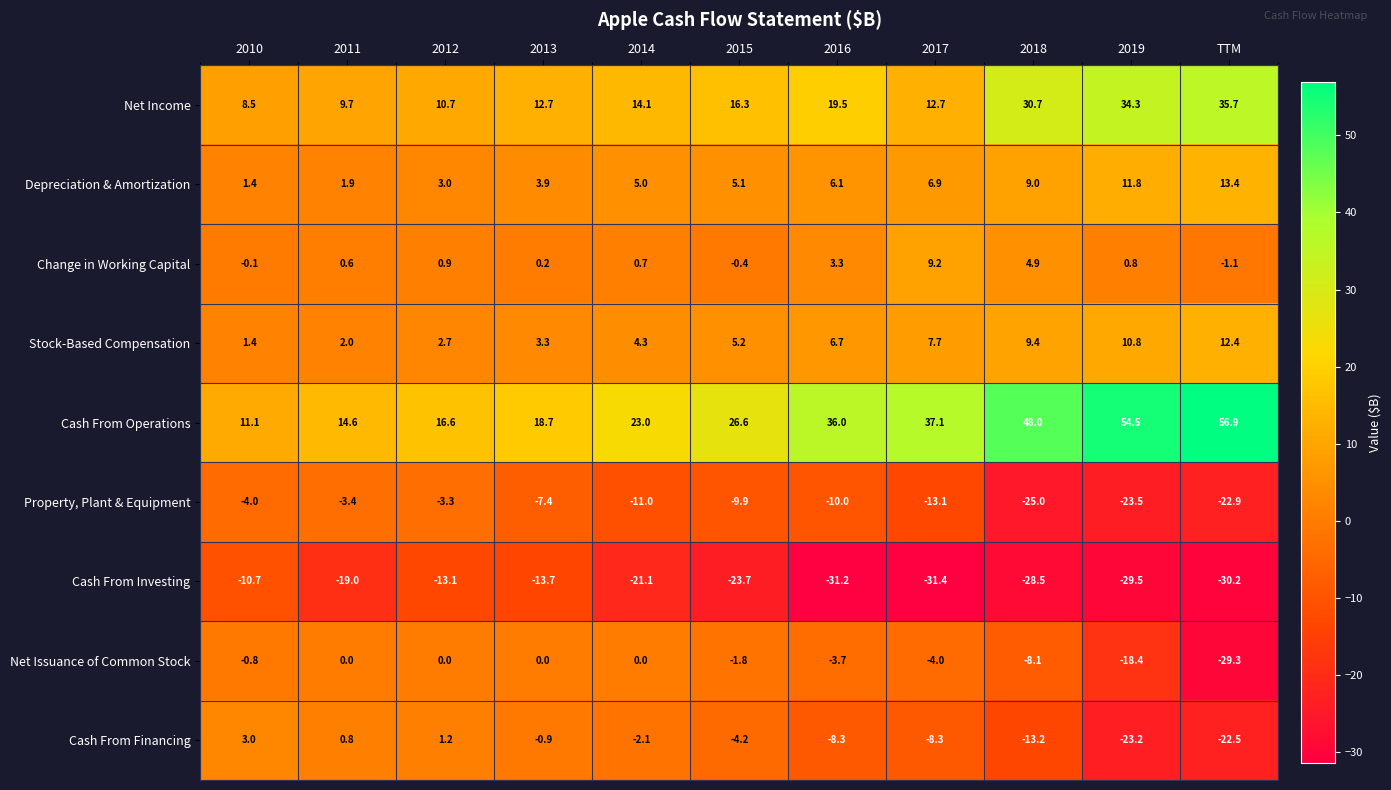

Rank the series by their maximum value, from highest to lowest.

Cash From Operations, Net Income, Depreciation & Amortization, Stock-Based Compensation, Change in Working Capital, Cash From Financing, Net Issuance of Common Stock, Property, Plant & Equipment, Cash From Investing